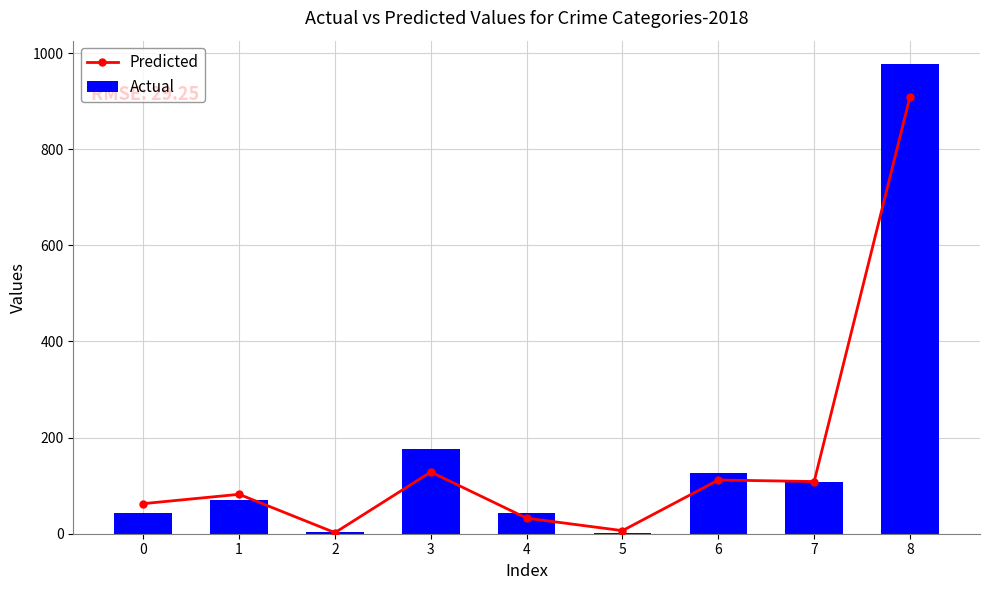

What is the difference between the Actual values at 1 and 6?

57